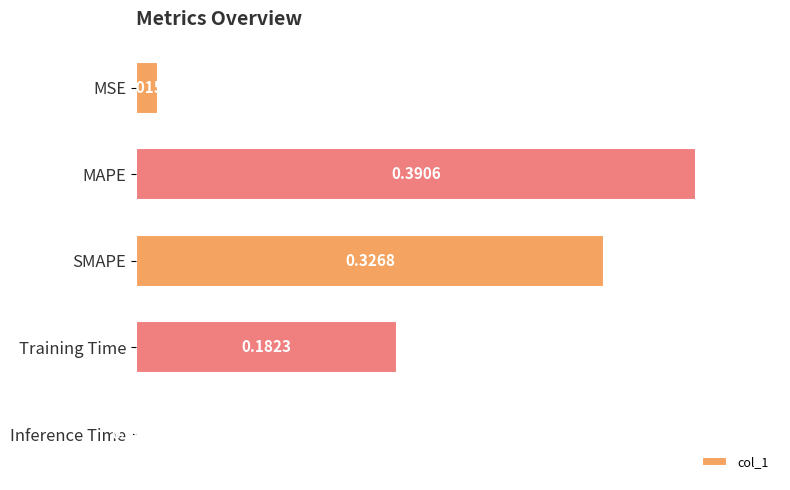

What is the change in value from MAPE to Inference Time?

-0.4